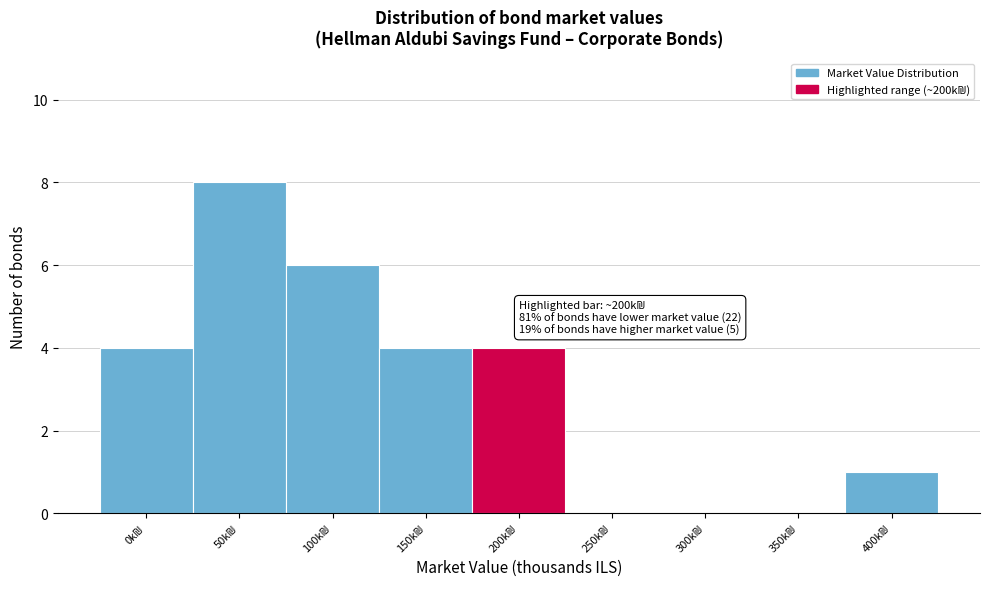

What is the maximum value shown in the chart?

8